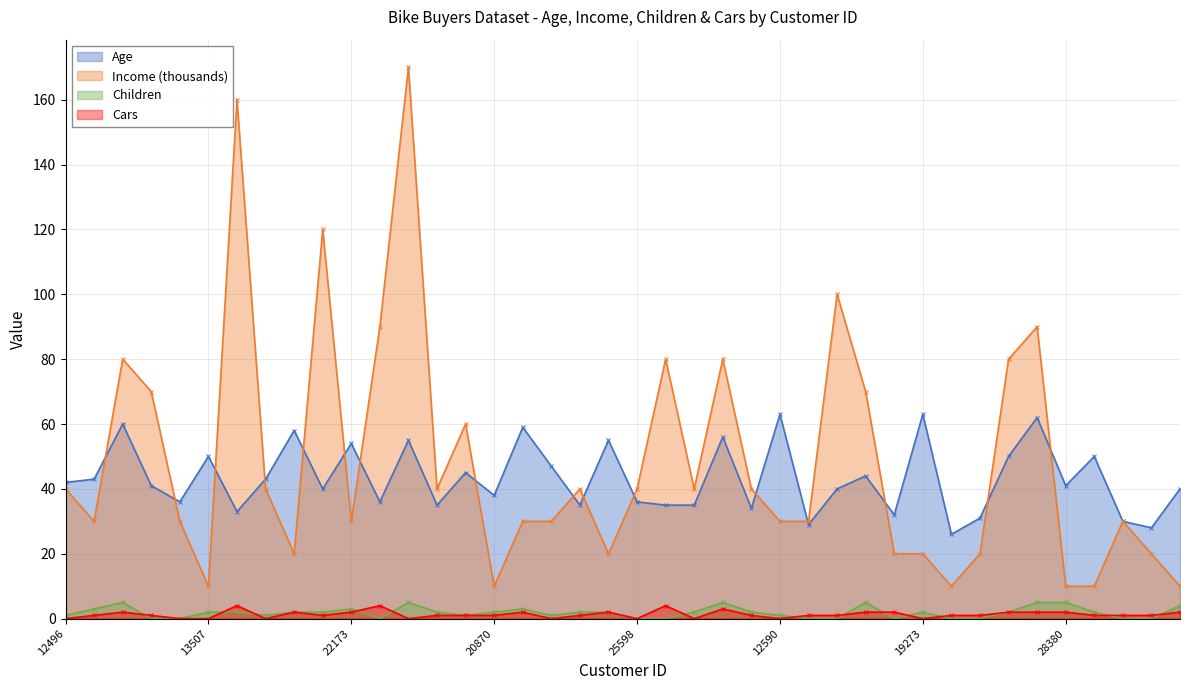

Which series ends up on top after the final intersection of Income and Age?

Age